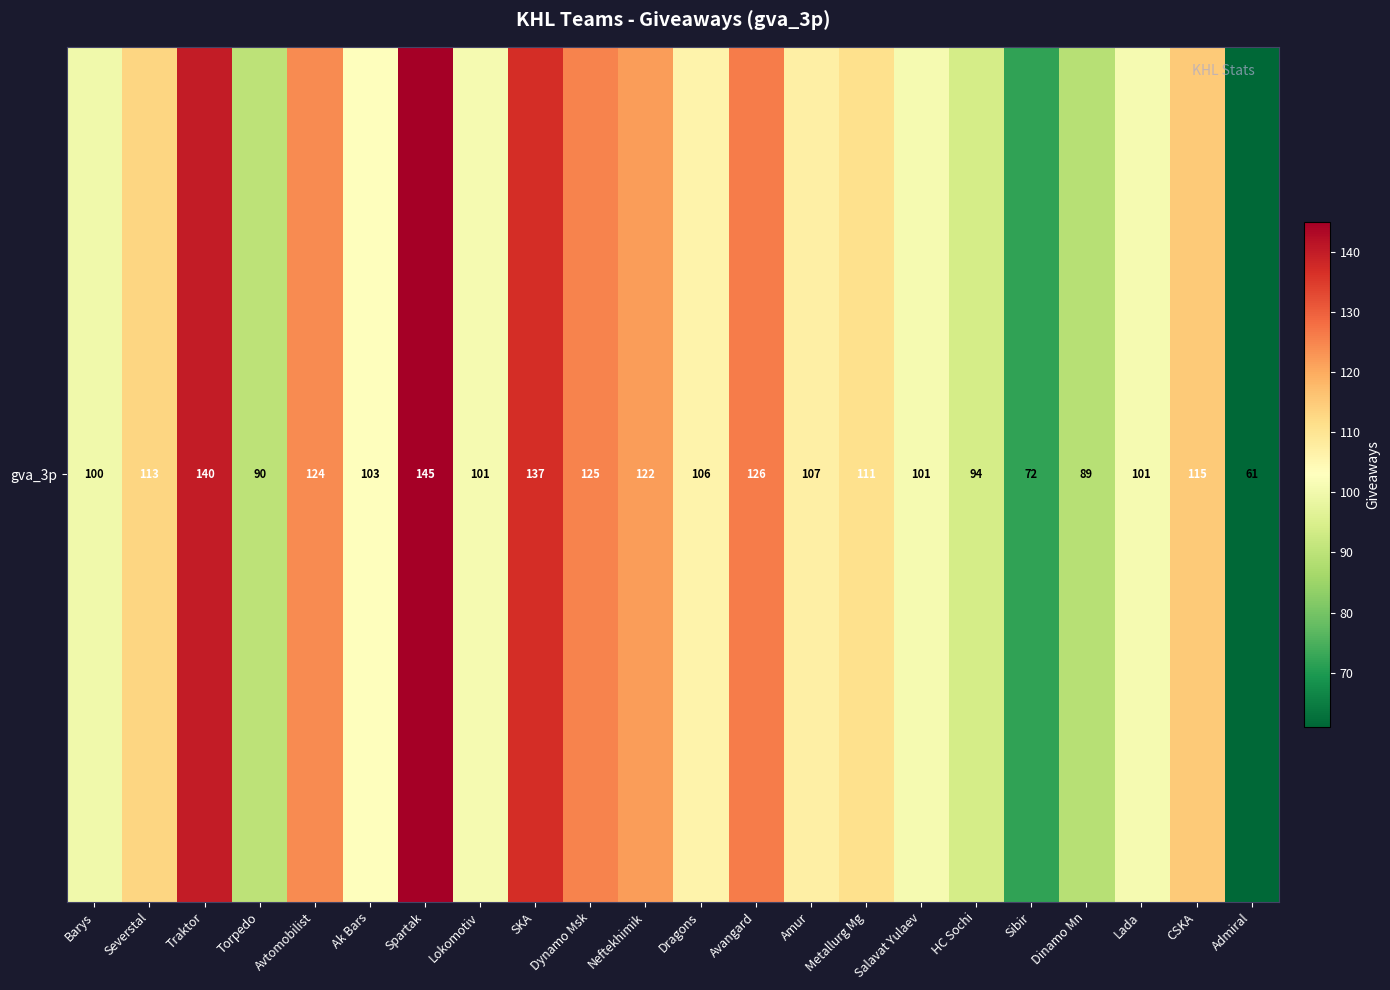

List the labels in order of value, smallest first.

Admiral, Sibir, Dinamo Mn, Torpedo, HC Sochi, Barys, Lokomotiv, Salavat Yulaev, Lada, Ak Bars, Dragons, Amur, Metallurg Mg, Severstal, CSKA, Neftekhimik, Avtomobilist, Dynamo Msk, Avangard, SKA, Traktor, Spartak